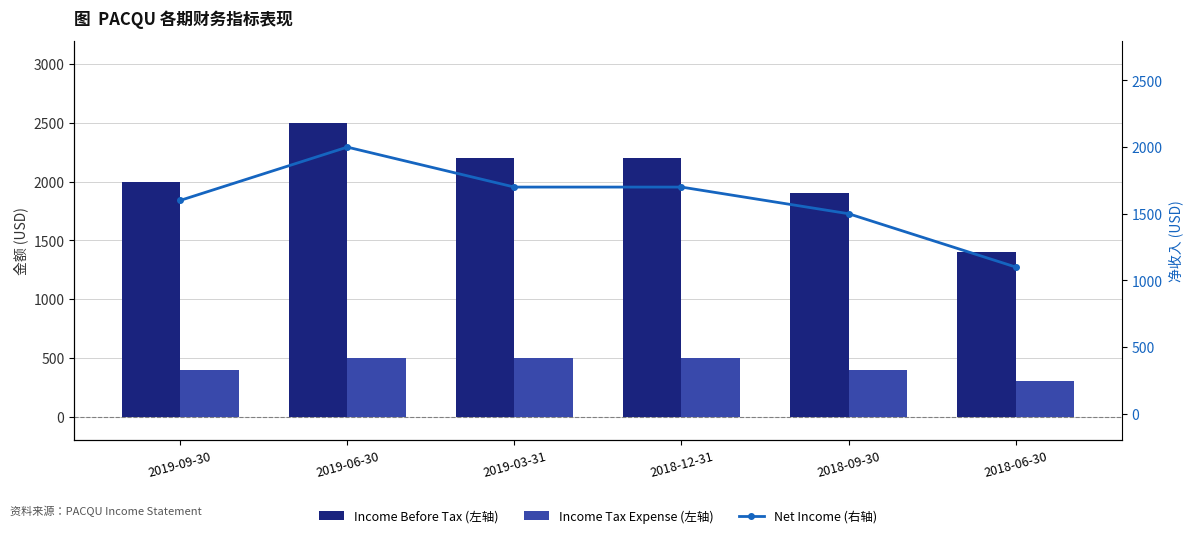

At how many categories does at least one series exceed 1413?

5